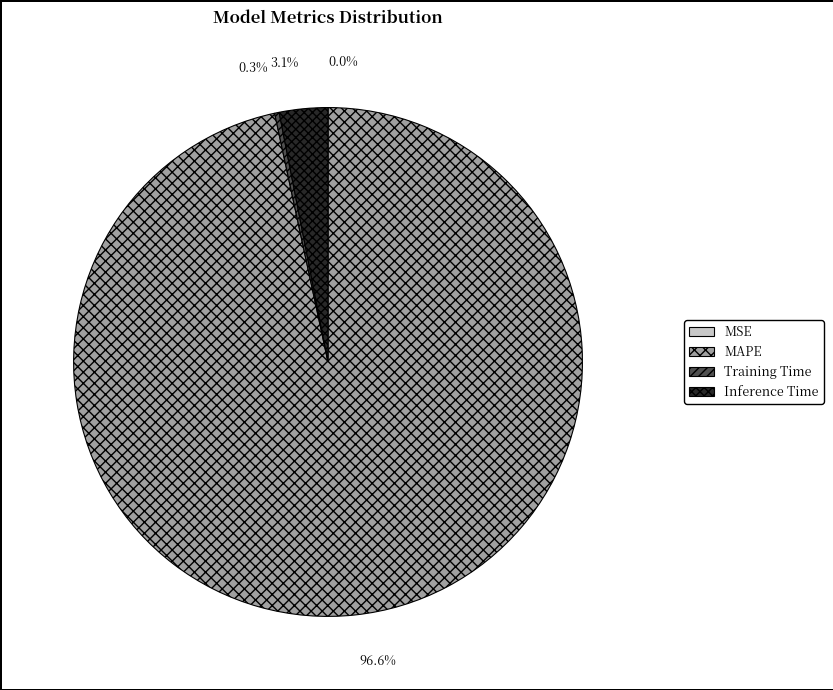

To the nearest percent, what is the average slice percentage?

25%